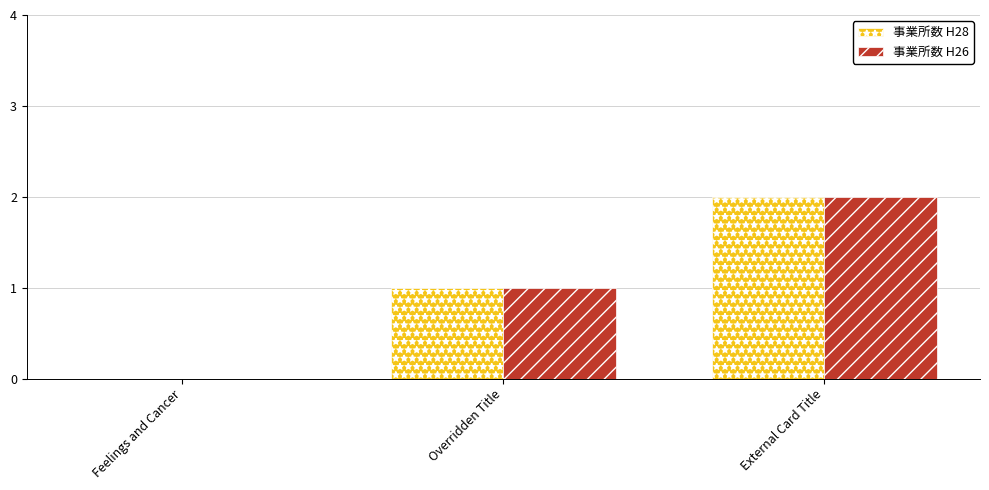

How many data points does each series have?

3